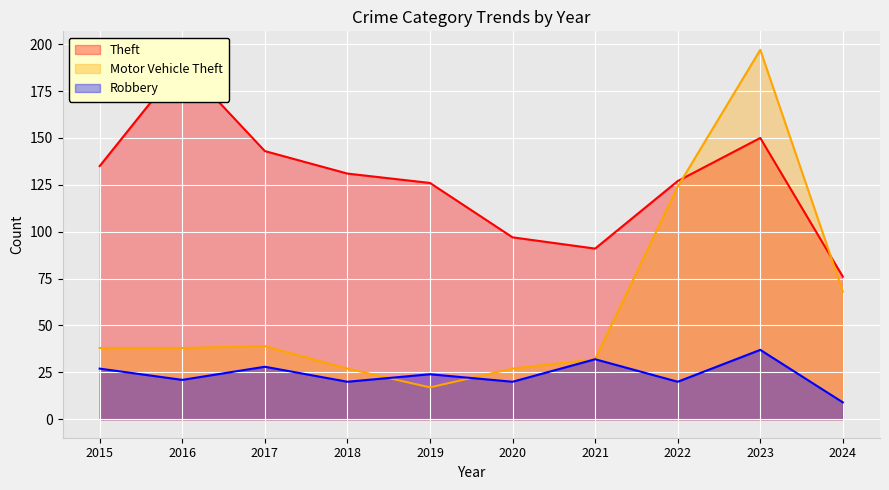

The value of Theft at 2018 is 131. True or false?

True